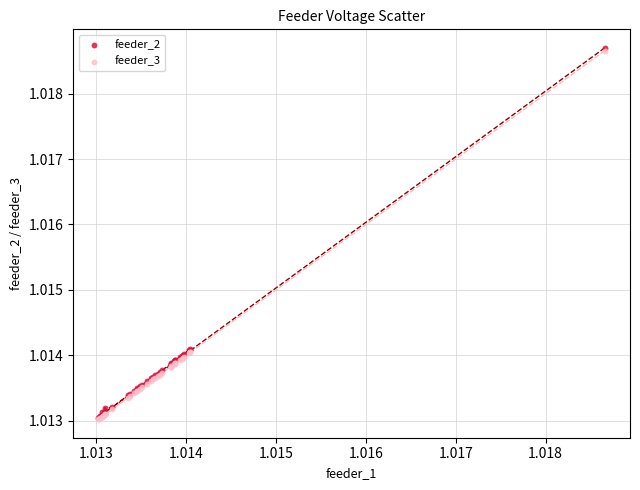

What are all the series names shown in the legend?

feeder_2, feeder_3